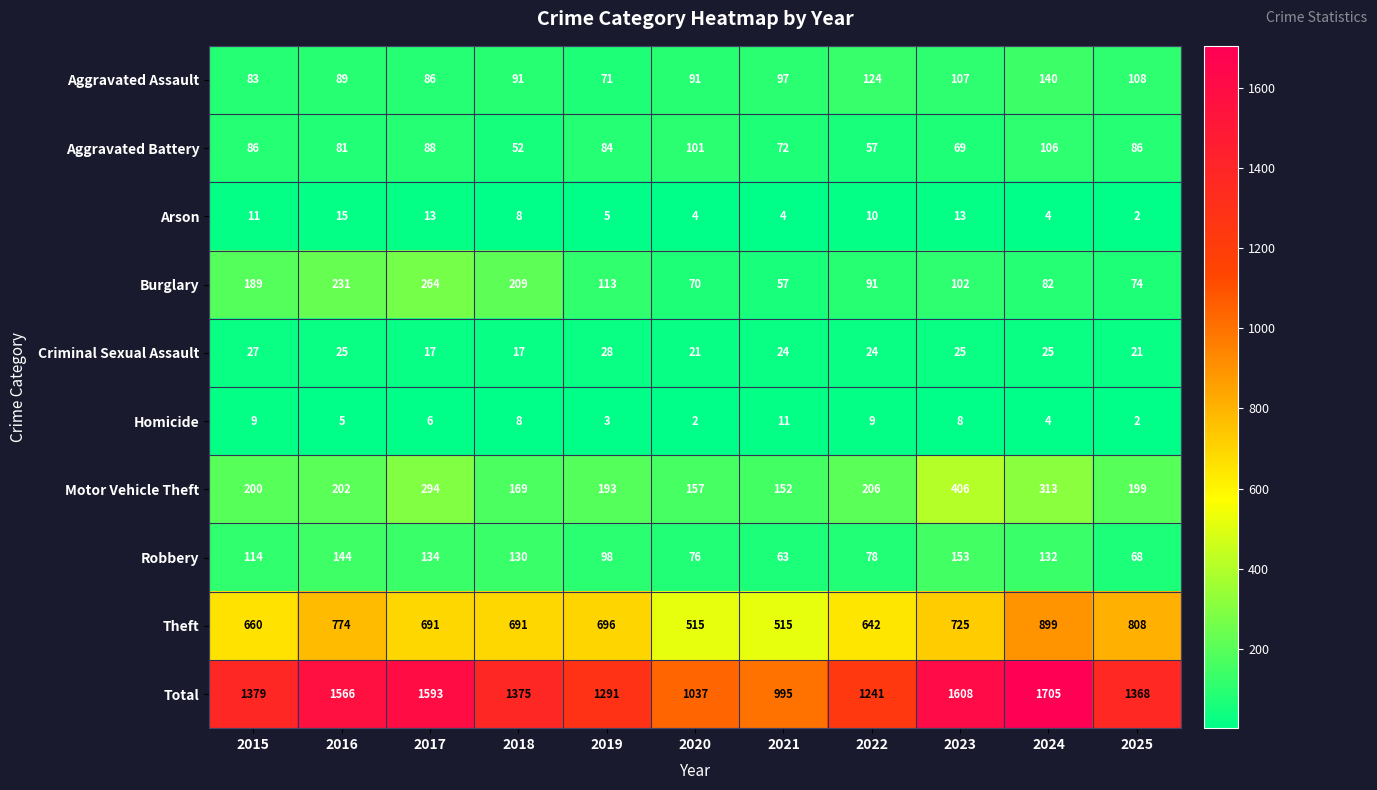

List the series in order of their peak value, lowest first.

Homicide, Arson, Criminal Sexual Assault, Aggravated Battery, Aggravated Assault, Robbery, Burglary, Motor Vehicle Theft, Theft, Total